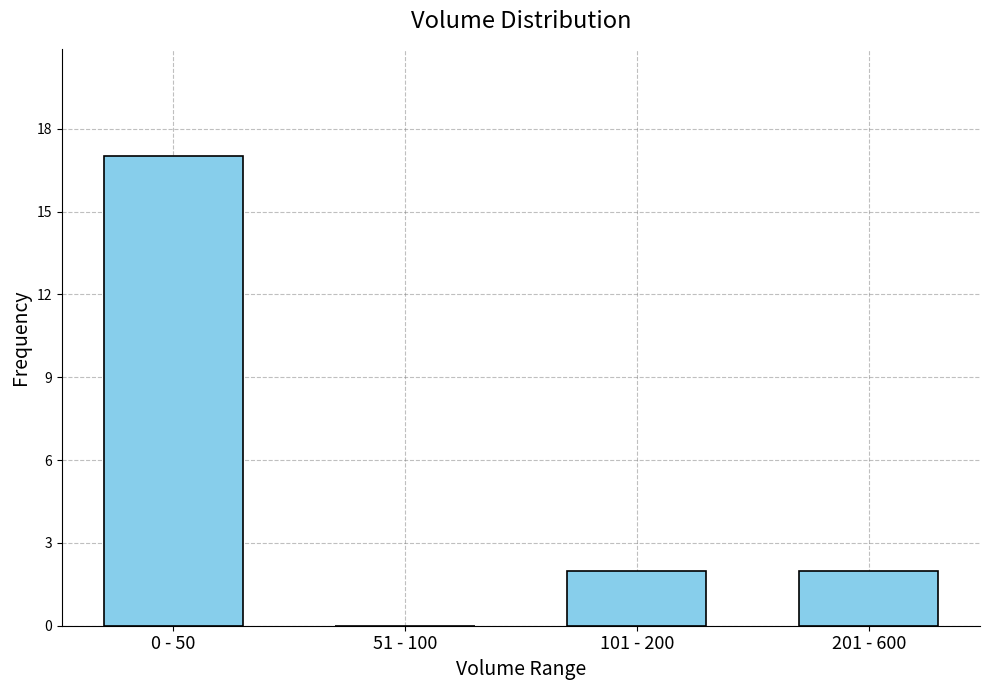

Reading left to right, extract all data points from this chart.

0 - 50=17	51 - 100=0	101 - 200=2	201 - 600=2